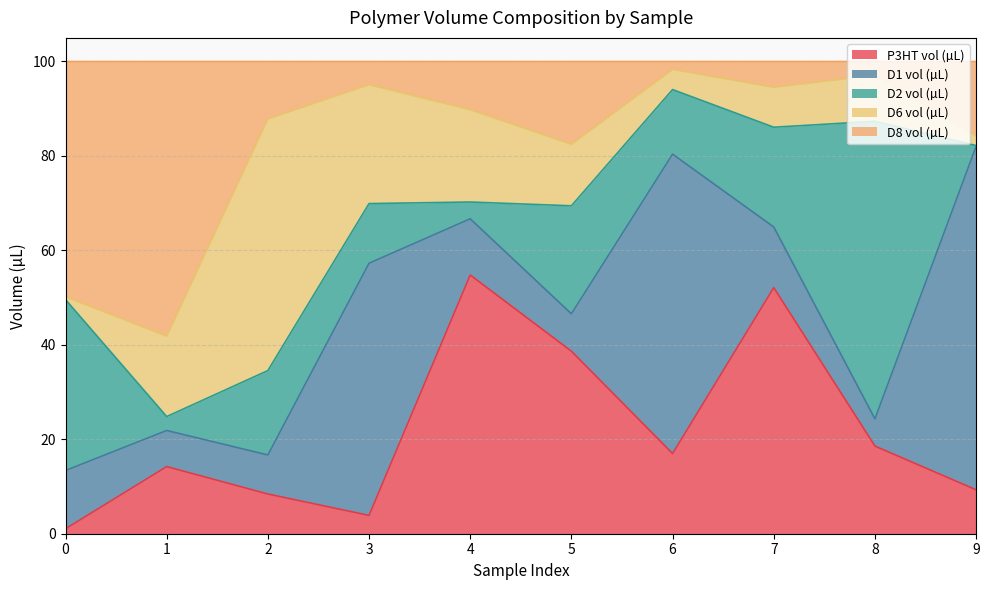

How many lines are shown in the chart?

5